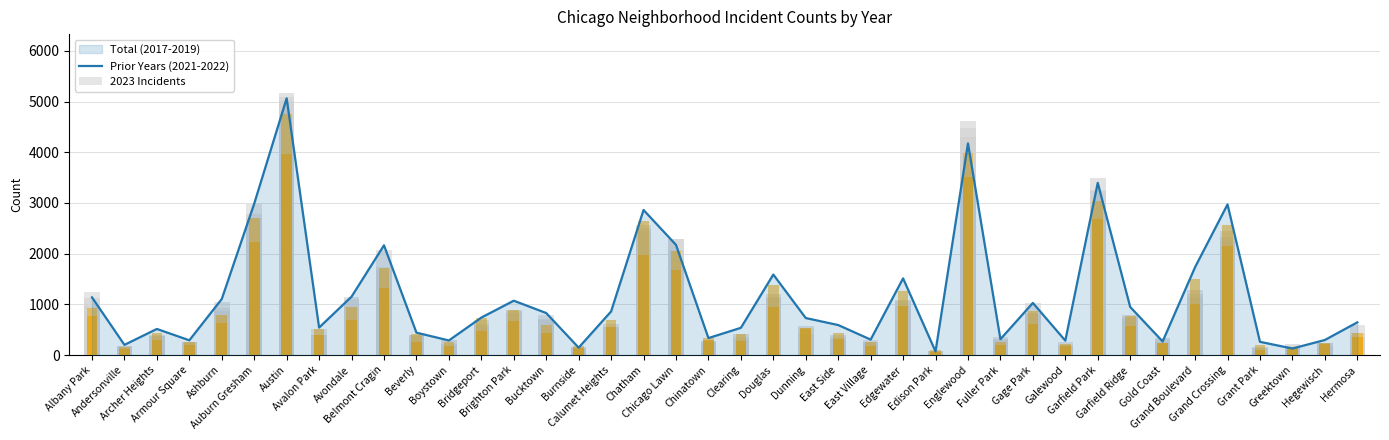

What is the difference between the second highest and minimum values in the 2022 series?

3881